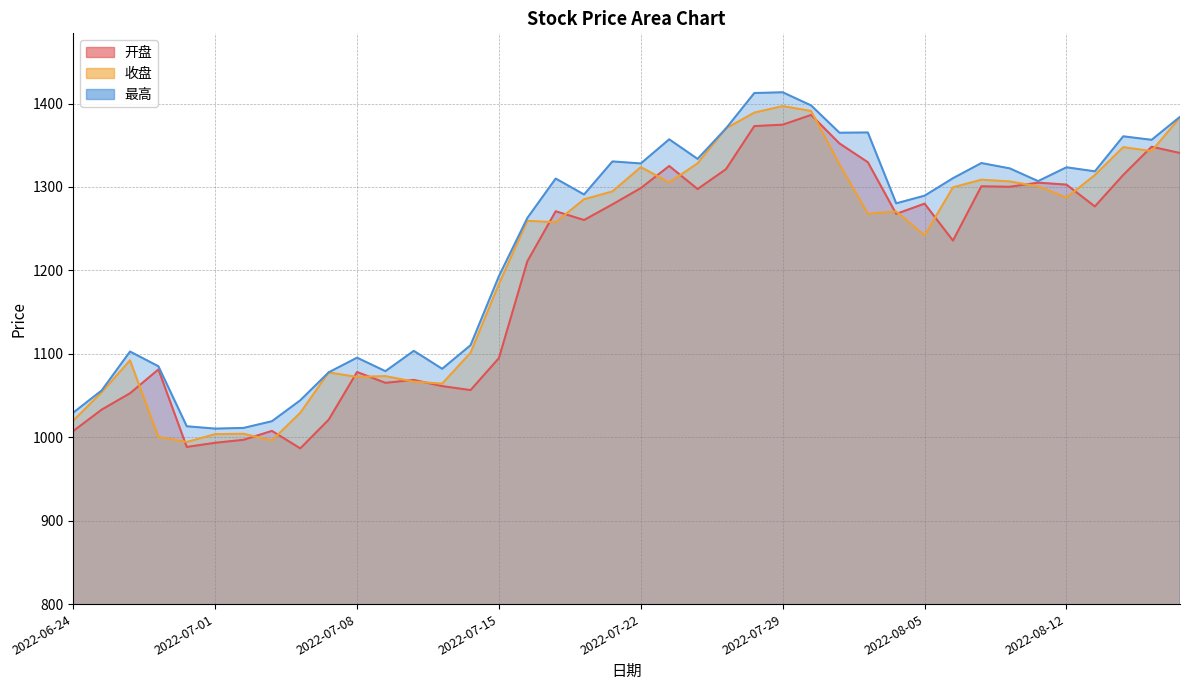

At which category does 开盘 reach its first local valley?

2022-06-30